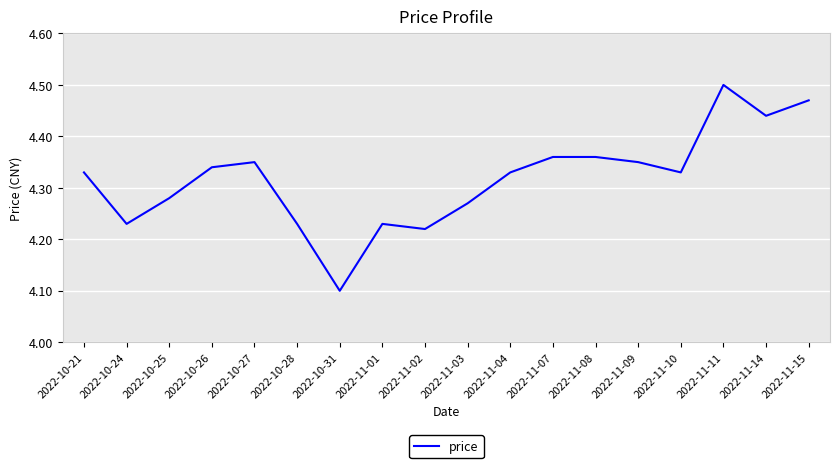

What position from the left is 2022-10-28?

6